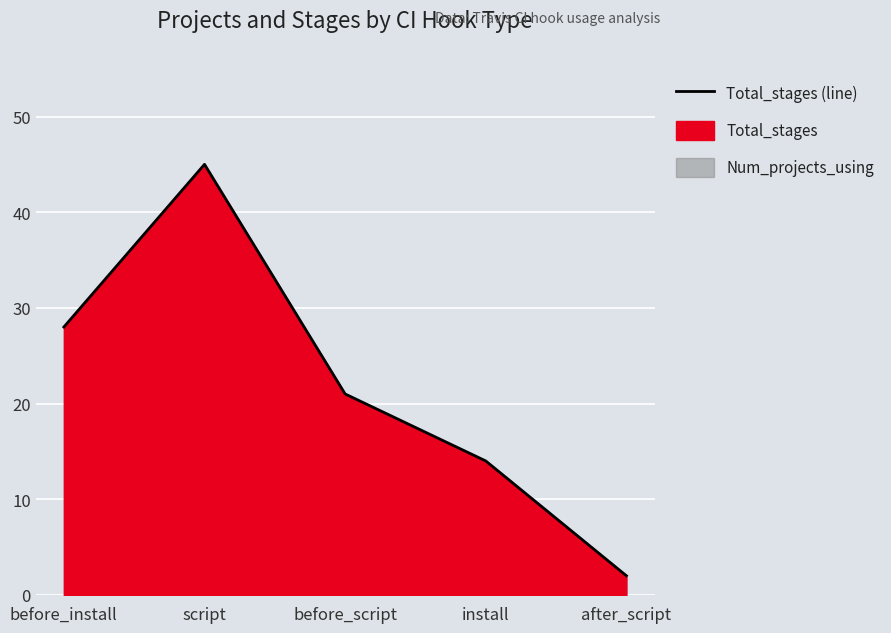

How many lines are shown in the chart?

1